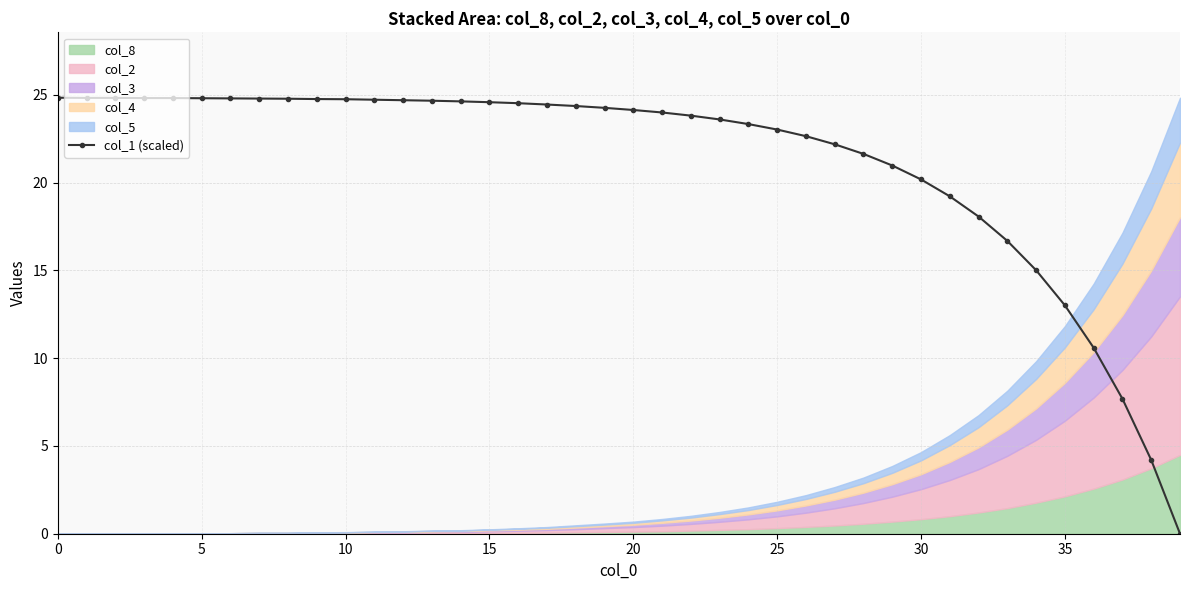

How many values are above zero?

39